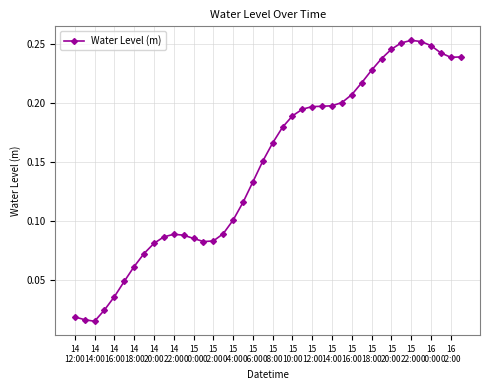

How many data points does each series have?

40